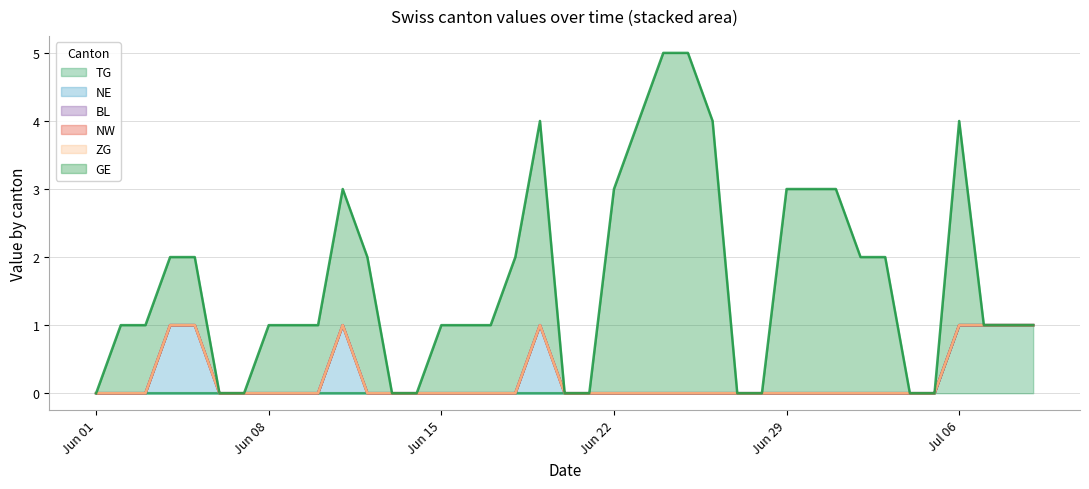

True or false: GE and TG intersect in this chart.

True